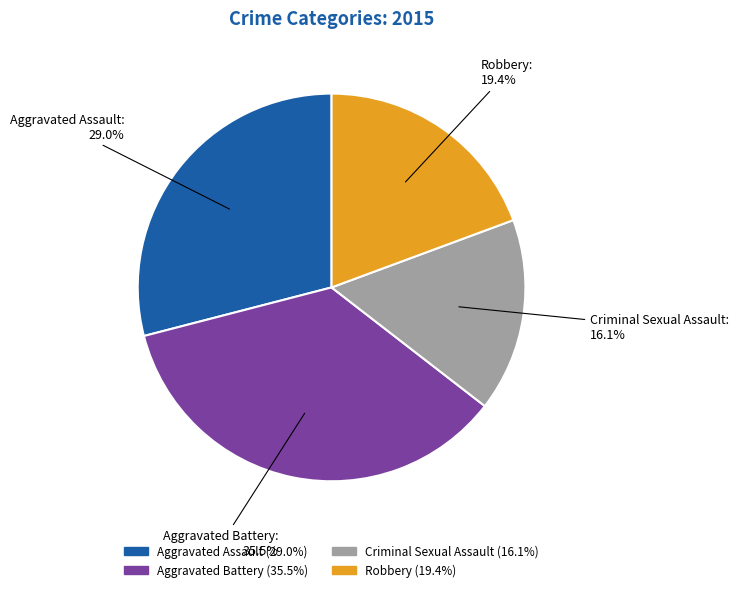

Which slice is the largest?

Aggravated Battery